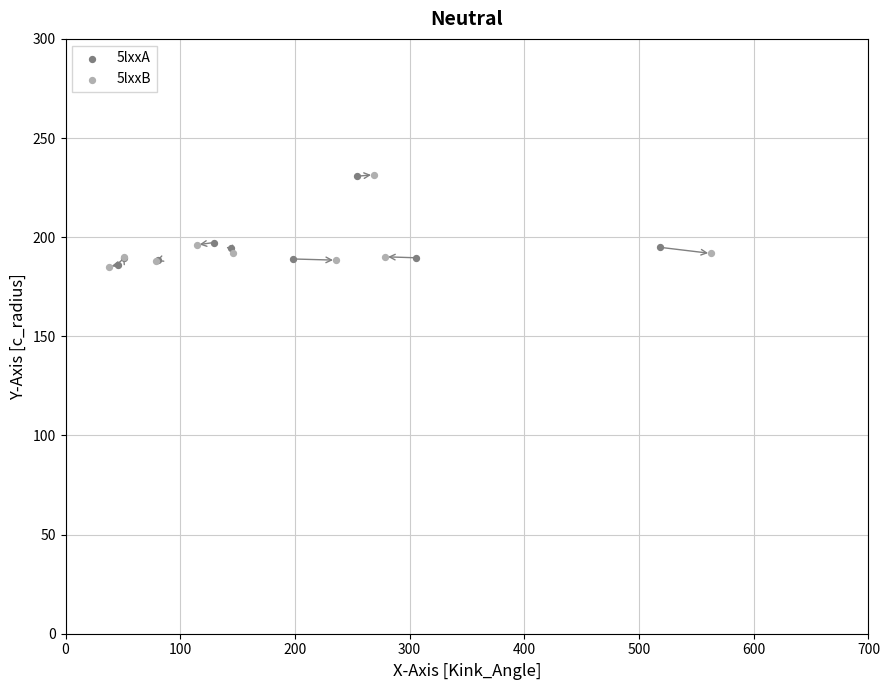

Which series has the largest Y range (max minus min)?

5lxxB